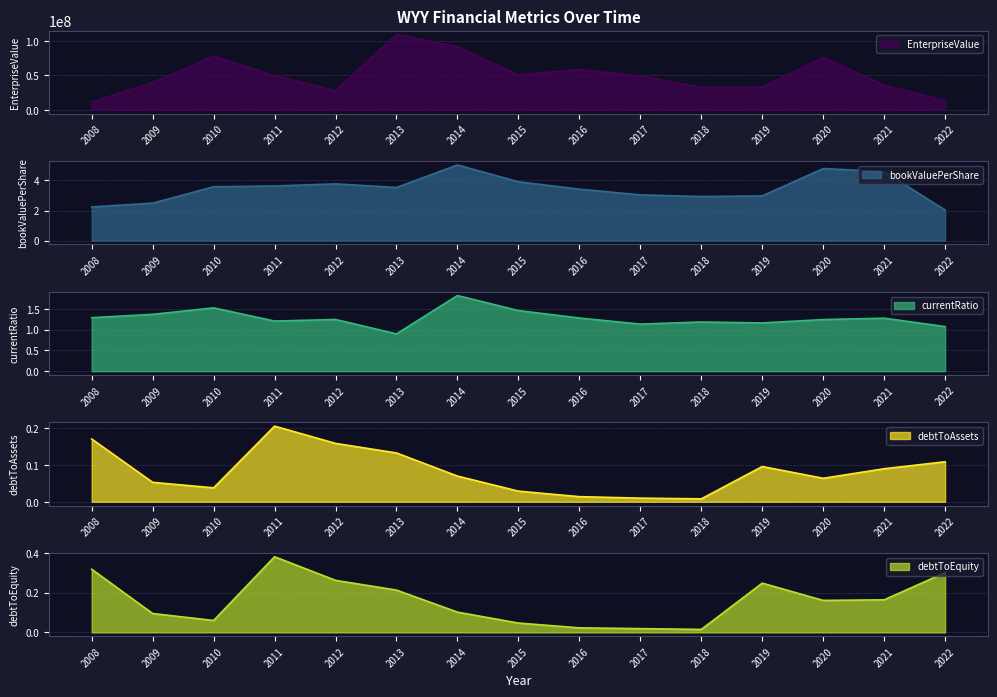

Which series has the widest spread of values?

EnterpriseValue